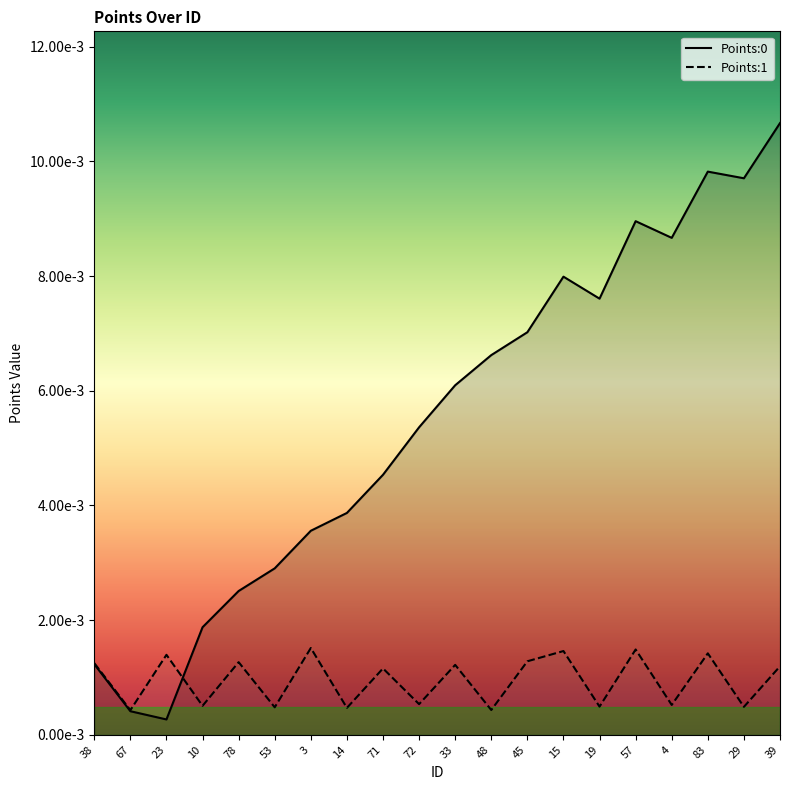

Between which two adjacent categories do Points:0 and Points:1 first intersect?

23 and 10